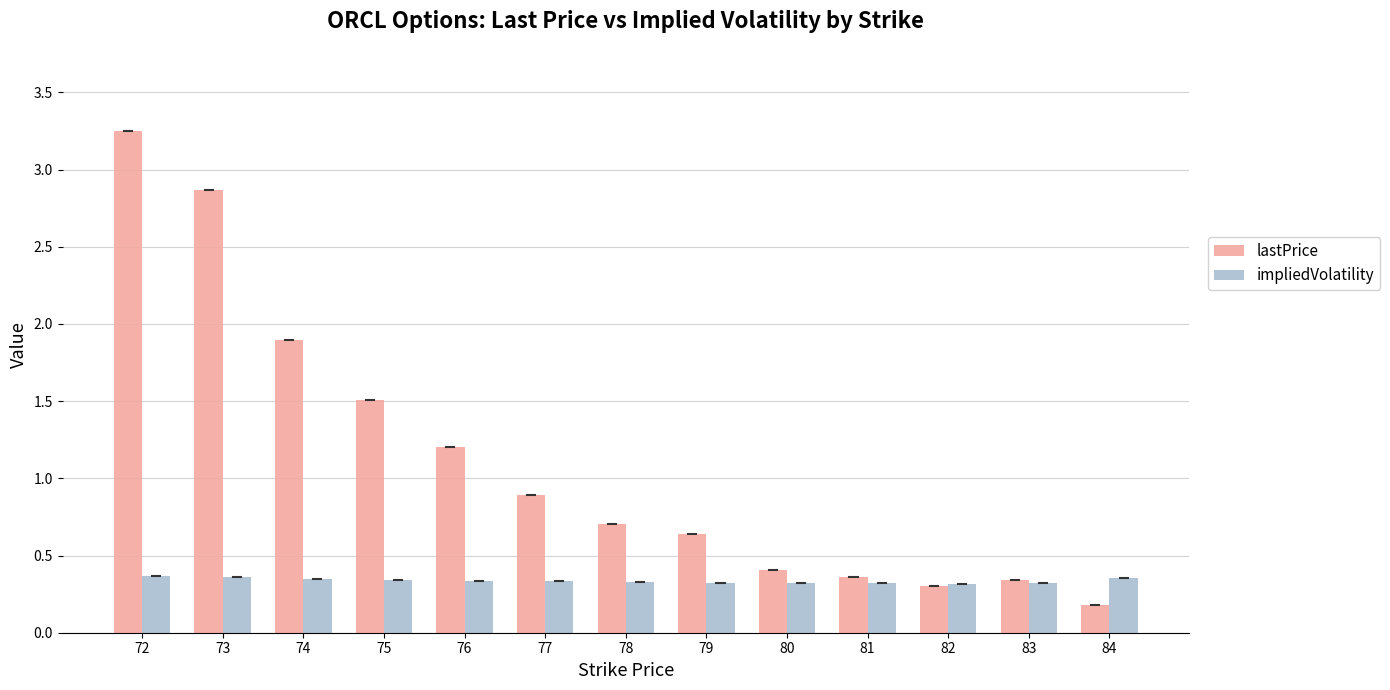

What is the total value across all series at 76?

1.5